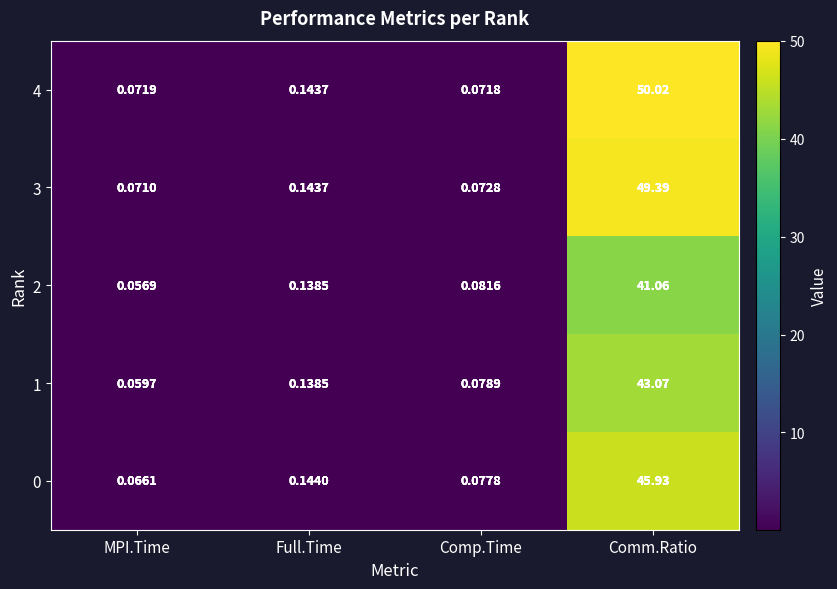

At which category is the sum across all series the highest?

Comm.Ratio